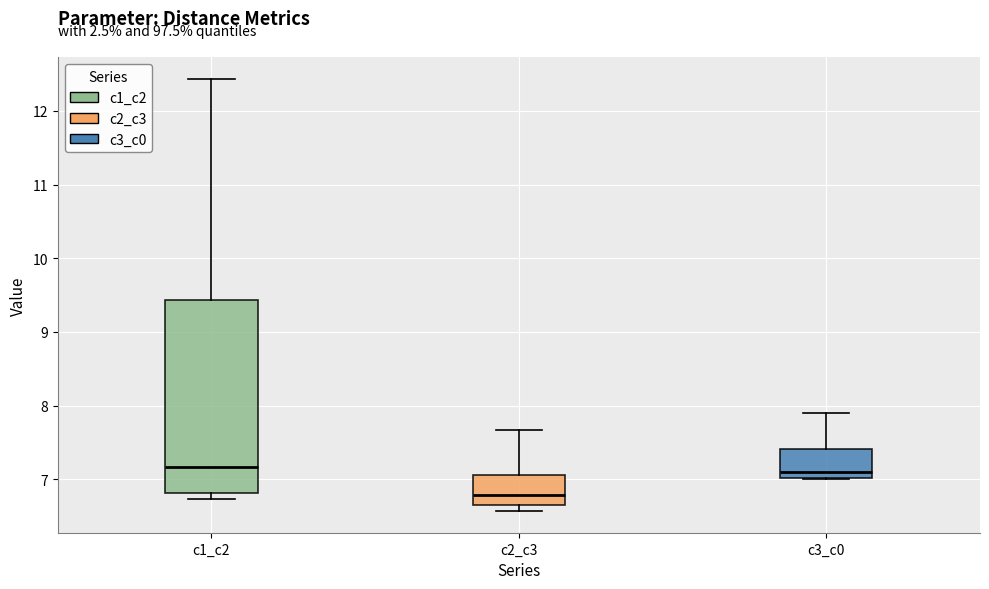

Comparing the boxes themselves (not the whiskers), which one is the tallest?

c1_c2